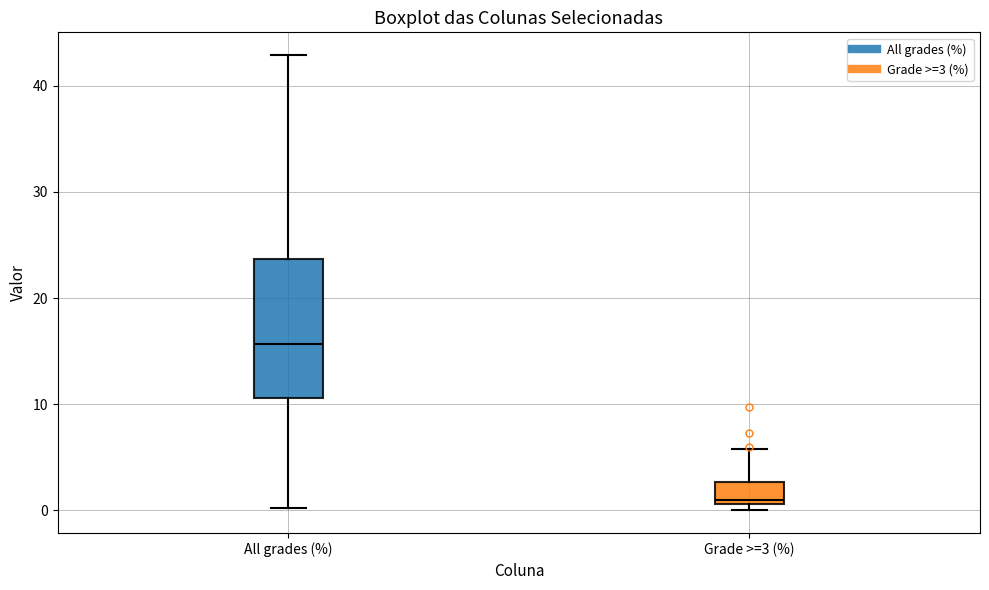

Reading left to right, transcribe this box plot: for each box, give where its median line is, the range the box spans, and where its two whiskers end, as read against the y-axis. The values are not printed on the chart, so give them approximately, as read against the axis.

All grades (%): median 16, box 11 to 24, whiskers 0 to 43
Grade >=3 (%): median 1 (just above the box's lower edge), box 1 to 3, whiskers 0 to 6